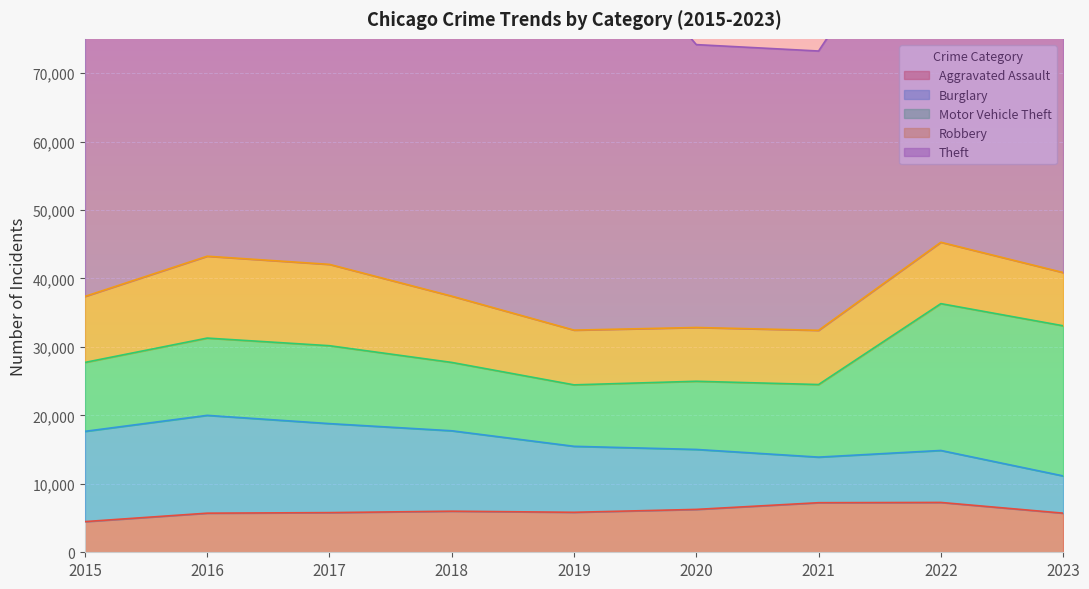

At which category does the chart reach its minimum across all series?

2015